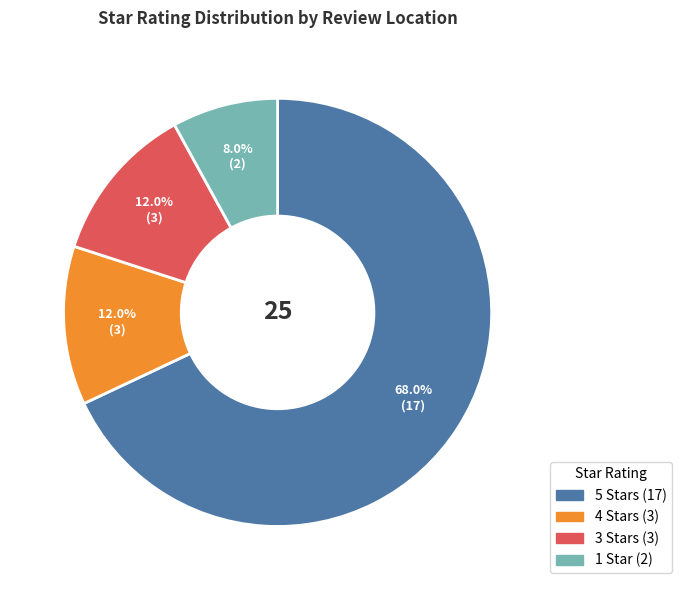

Is there any slice that represents more than half of the pie?

Yes